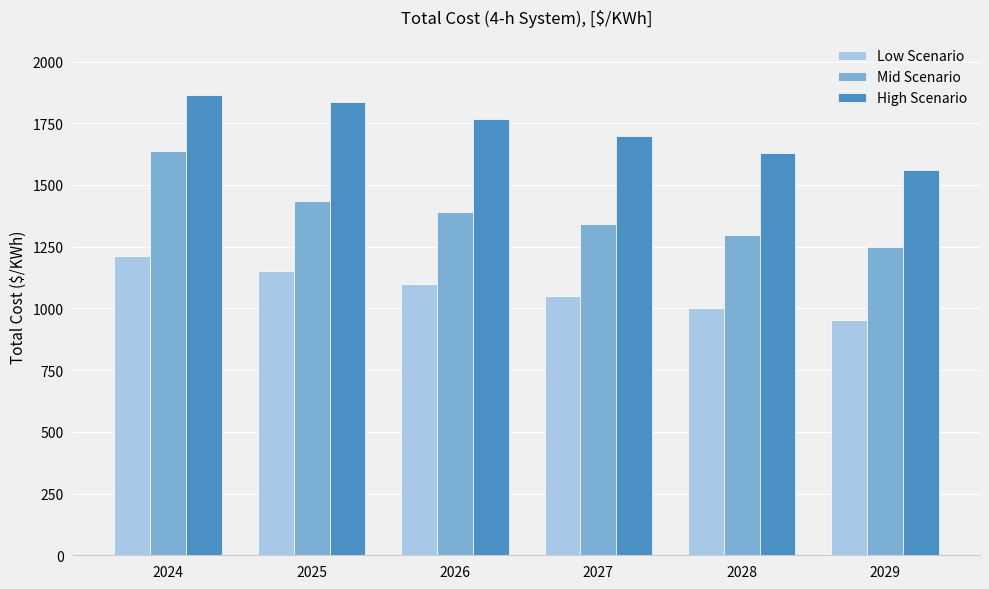

What is the value of the Low Scenario bar at the 3rd from the left?

1100.9